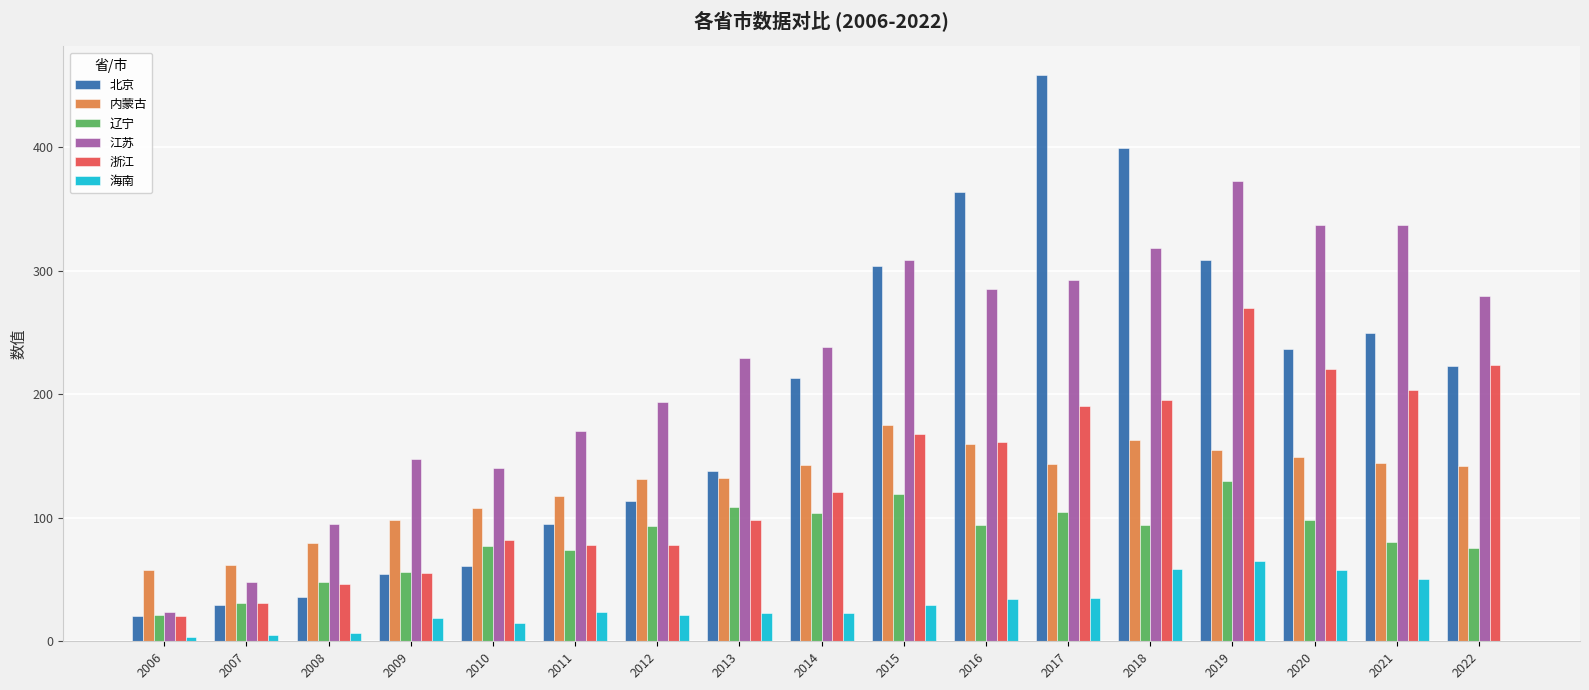

What are all the series names shown in the legend?

北京, 内蒙古, 辽宁, 江苏, 浙江, 海南